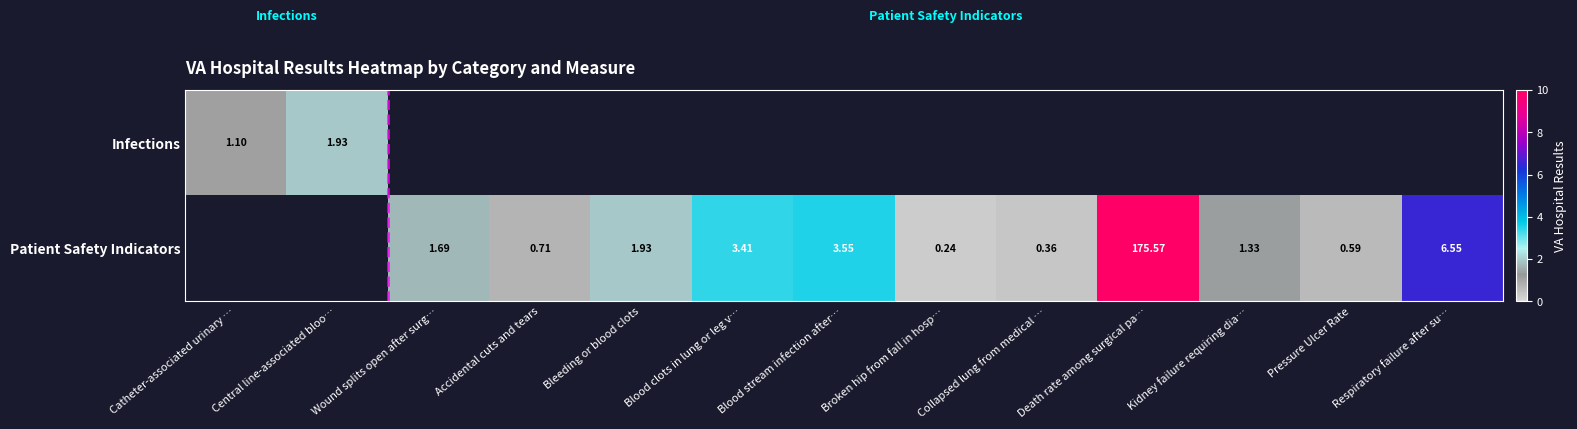

Count the number of categories in the chart.

13